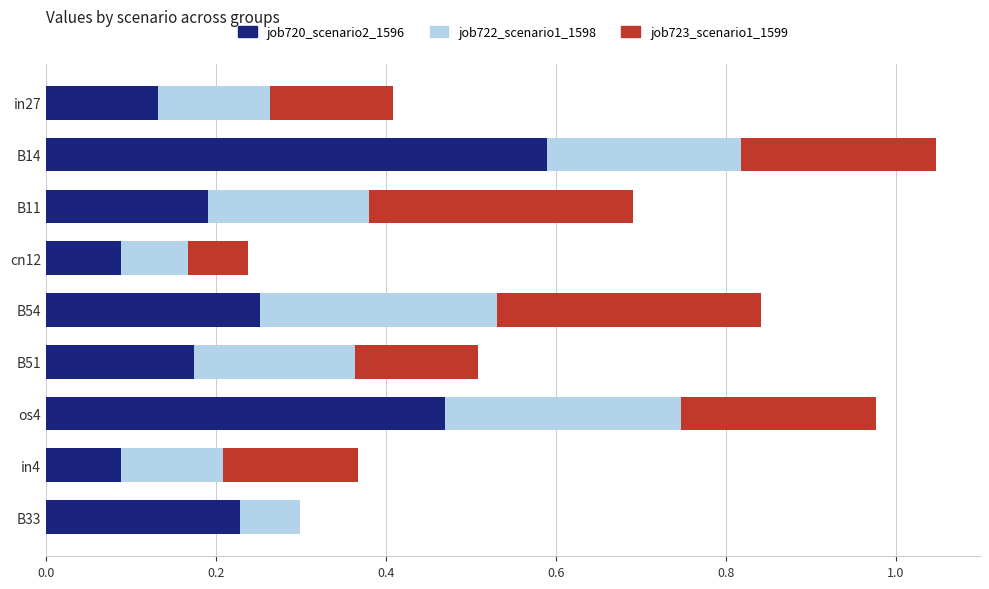

What is the sum of the job720_scenario2_1596 values at B33 and B14?

0.8